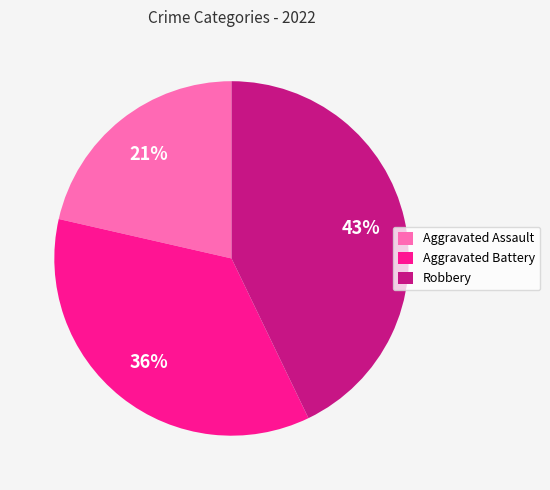

Does Aggravated Assault account for over 50% of the chart?

No